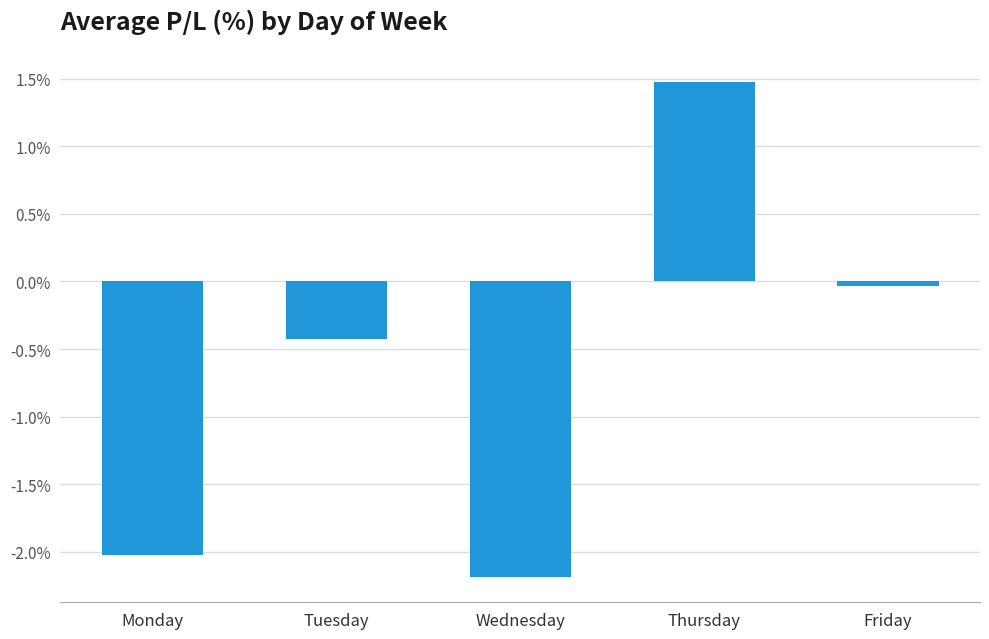

Is it true that the value at Tuesday is -0.6?

False